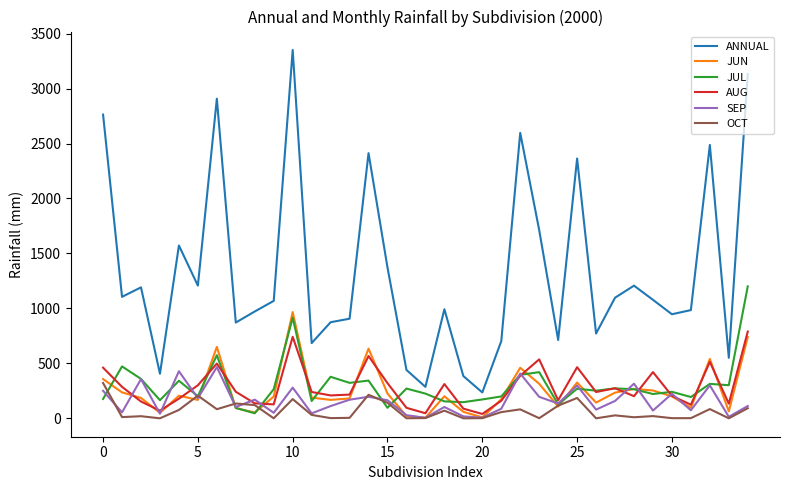

True or false: JUN and ANNUAL cross at least once.

False